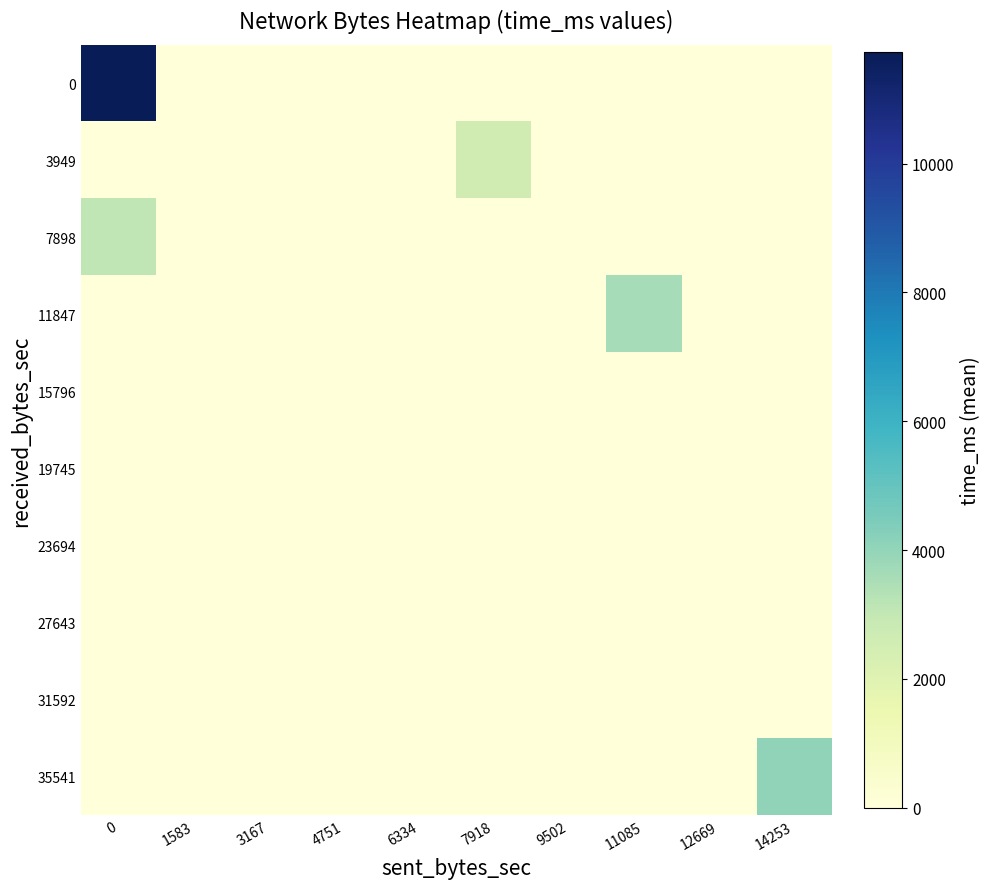

What is the maximum value shown in the chart?

11729.2